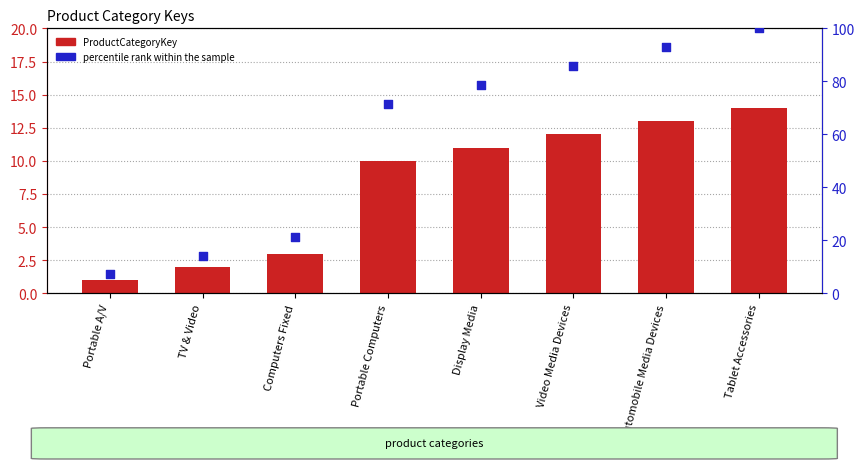

Which series has the largest total across all categories?

percentile rank within the sample